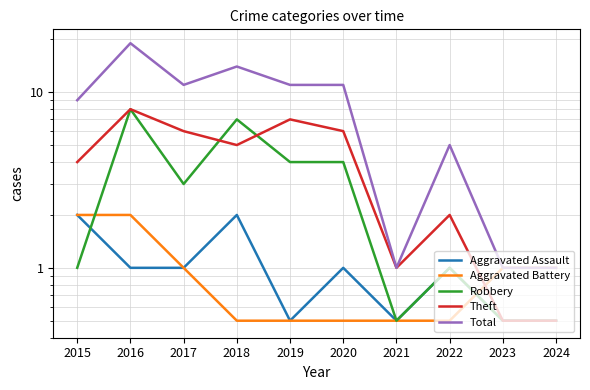

What is the value of the Aggravated Battery point at the 7th from the left?

0.5